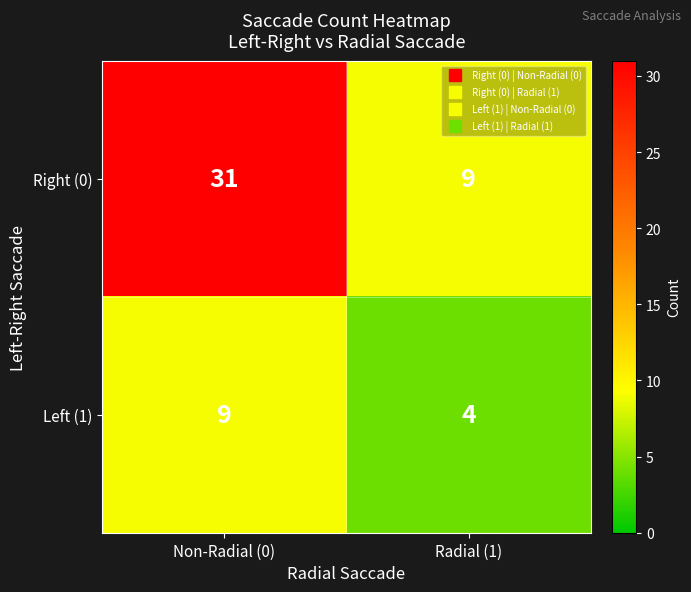

Reading right to left, extract all data points from this chart.

Right (0): 9	31
Left (1): 4	9